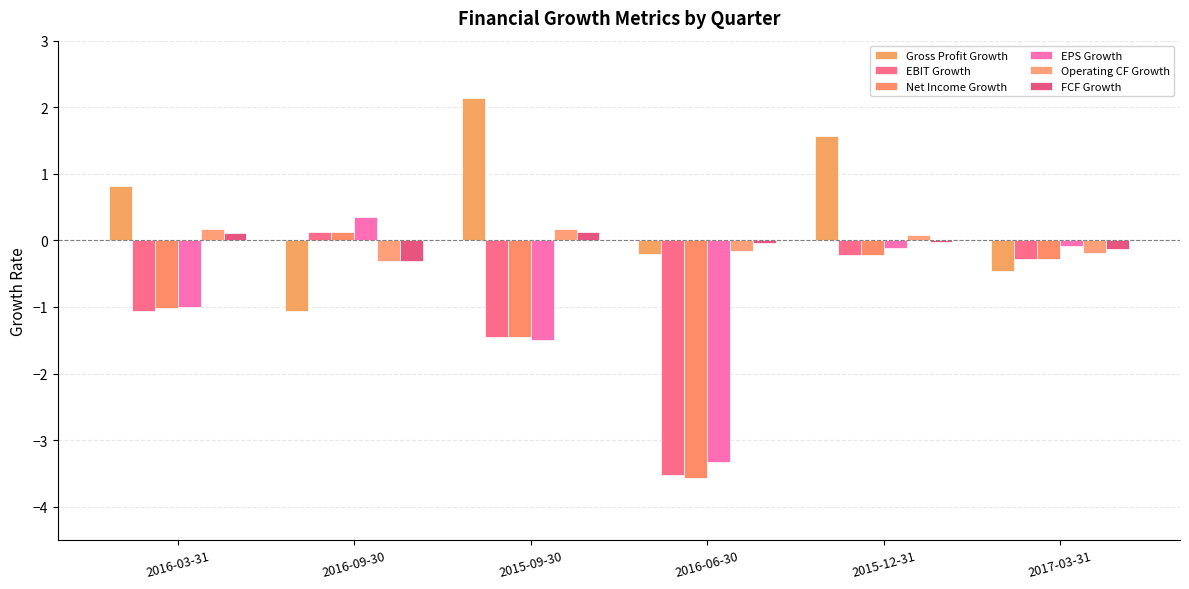

What is the greatest value displayed?

2.1